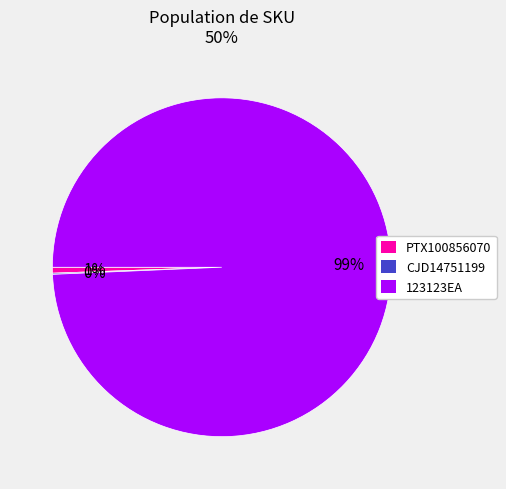

To the nearest percent, what is the difference between the largest and smallest slice percentages?

99%